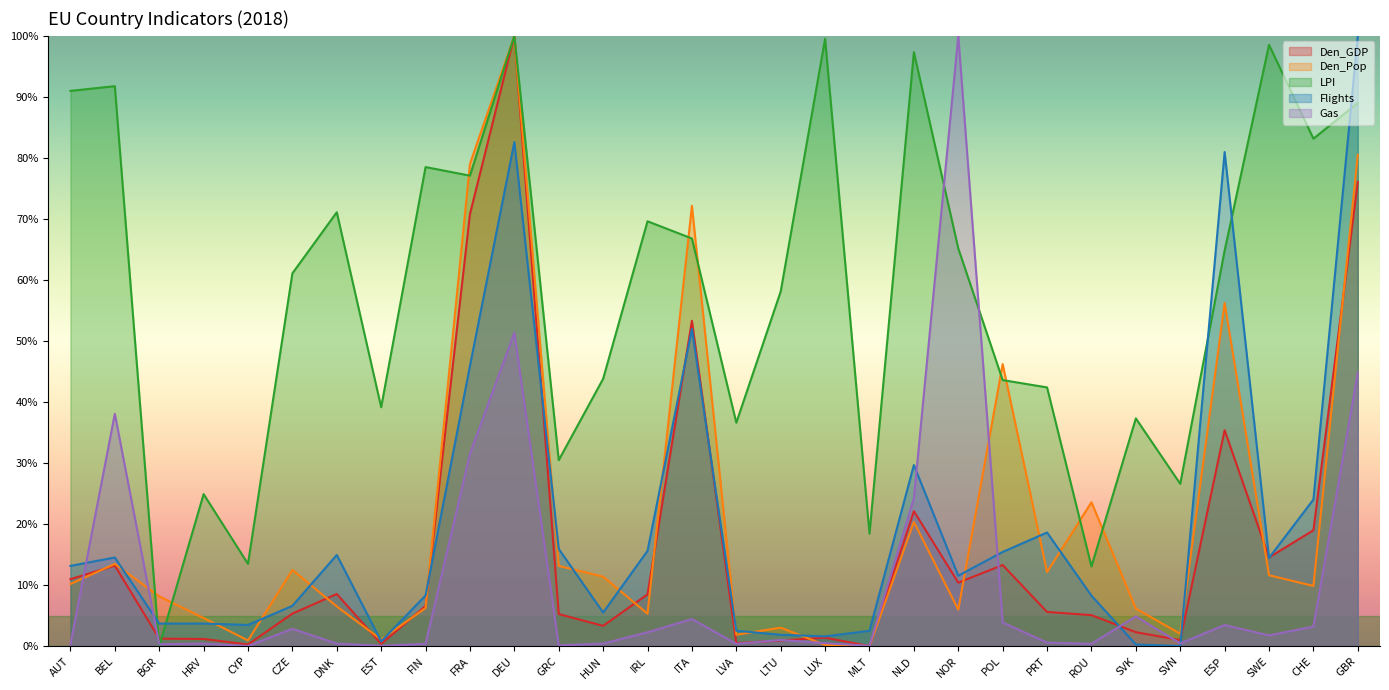

What is the maximum value shown in the chart?

100.0